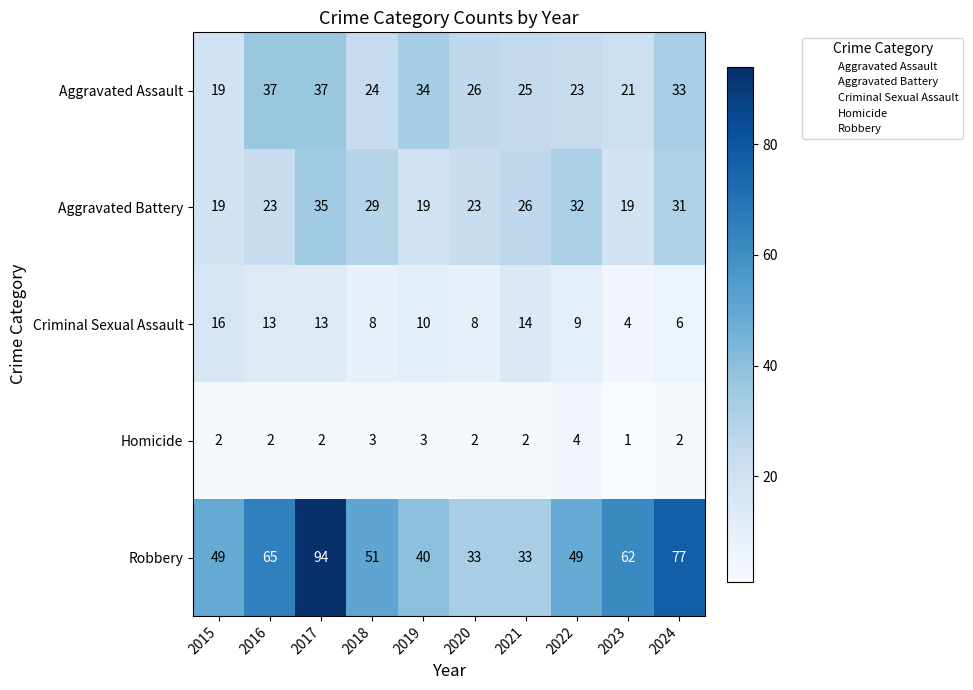

Between 2019 and 2024, which series saw the biggest shift?

Robbery